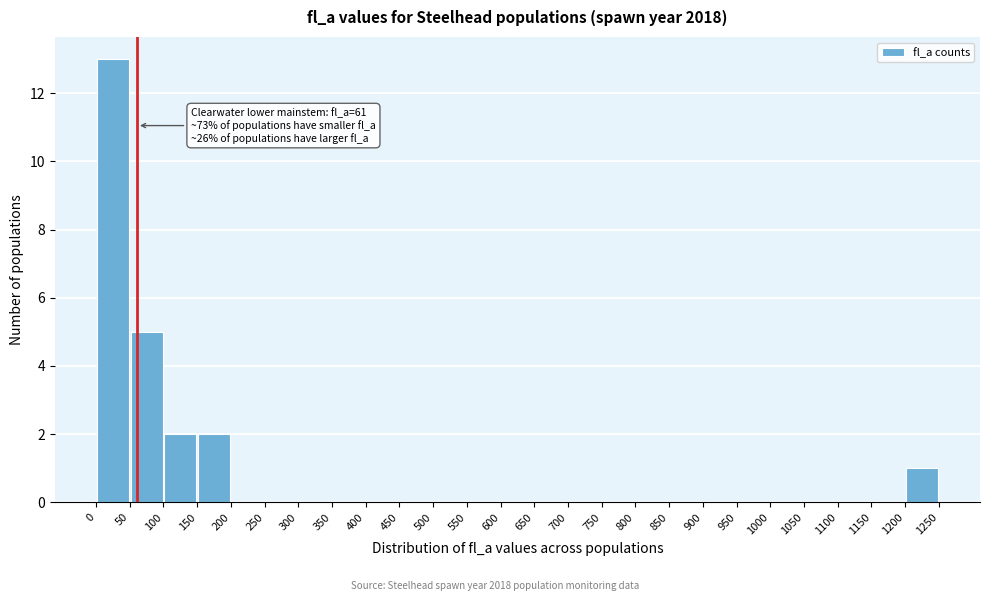

Which range on the x-axis has the tallest bar?

0 to 50